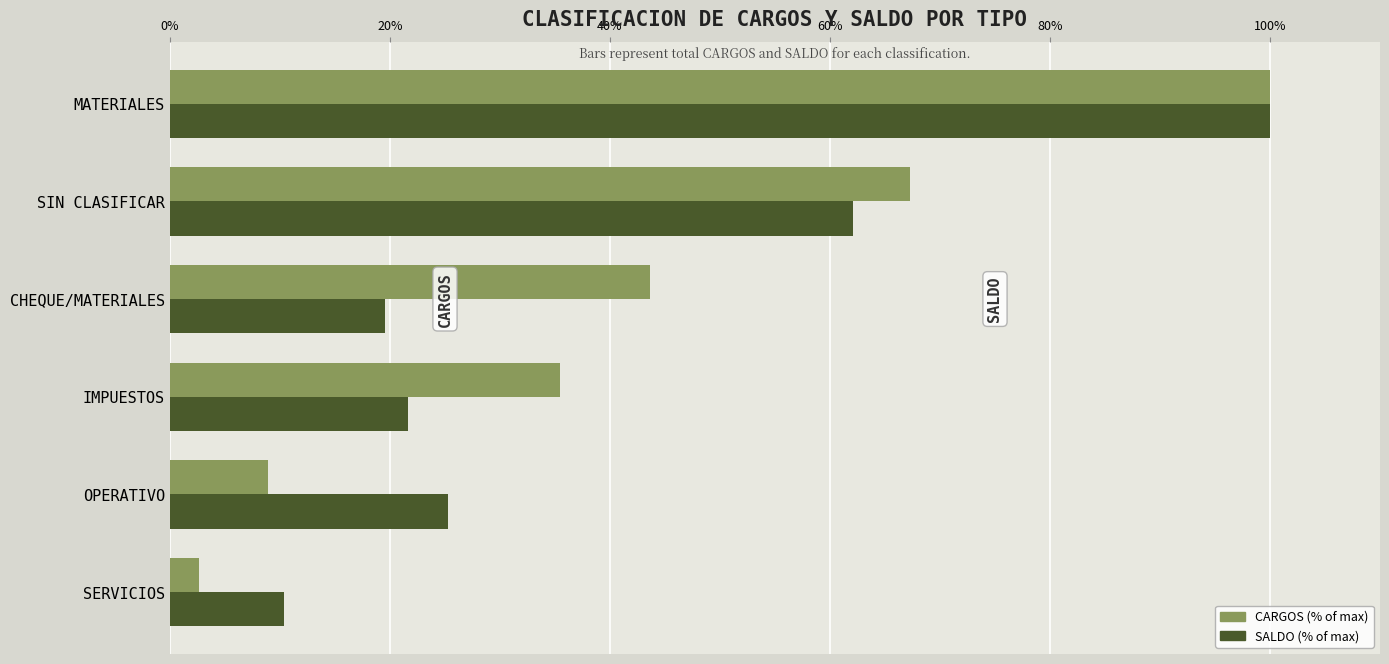

What value does the CARGOS (% of max) series have at IMPUESTOS?

35.4